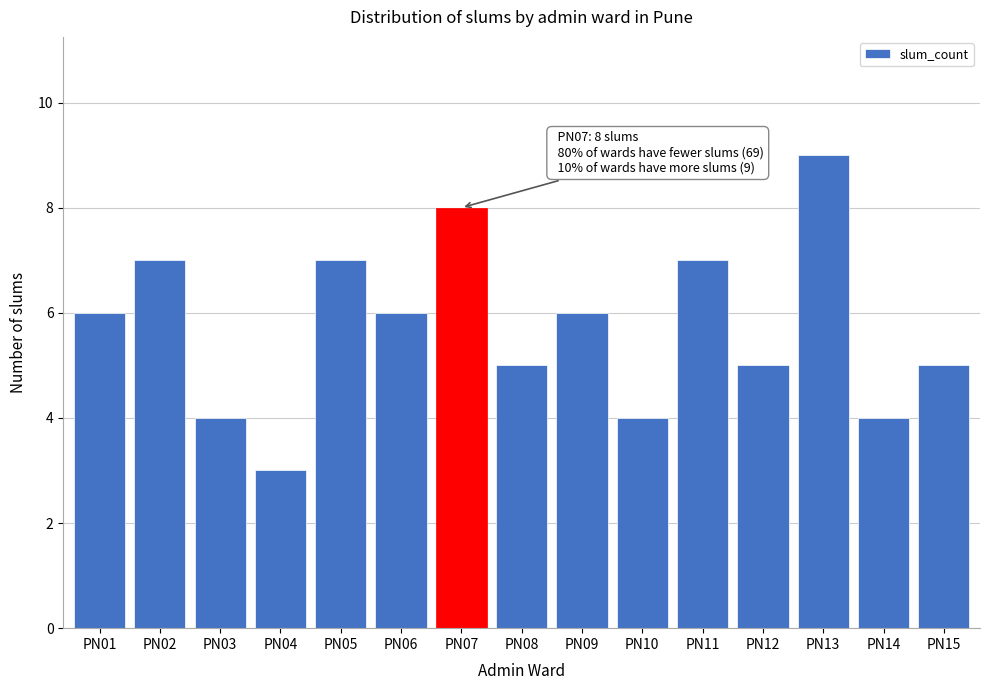

Reading left to right, list all the values displayed in this chart.

PN01=6	PN02=7	PN03=4	PN04=3	PN05=7	PN06=6	PN07=8	PN08=5	PN09=6	PN10=4	PN11=7	PN12=5	PN13=9	PN14=4	PN15=5